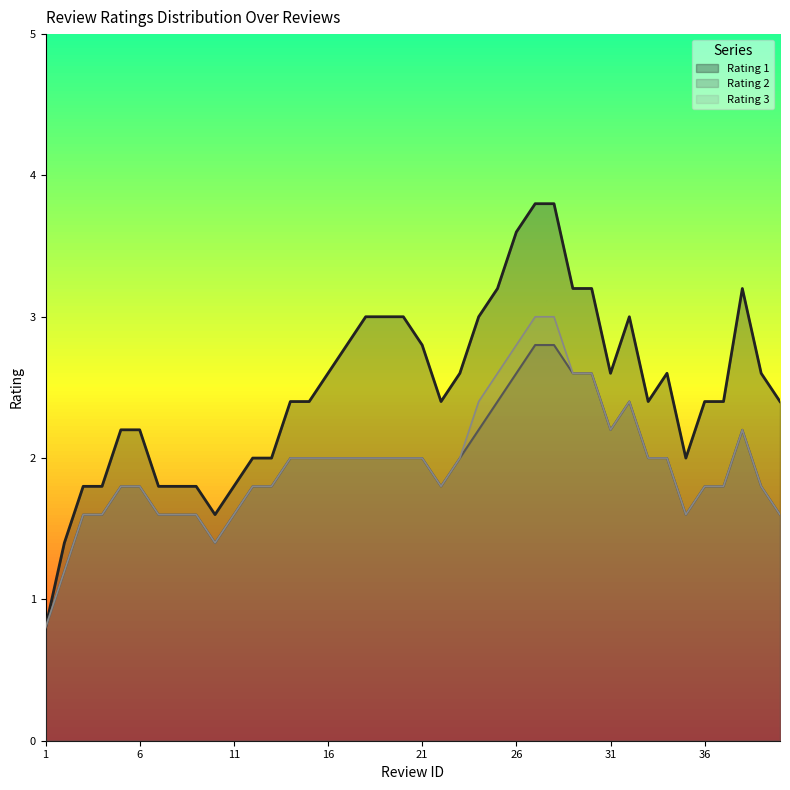

Which category has the lowest value in the Rating 3 series?

1